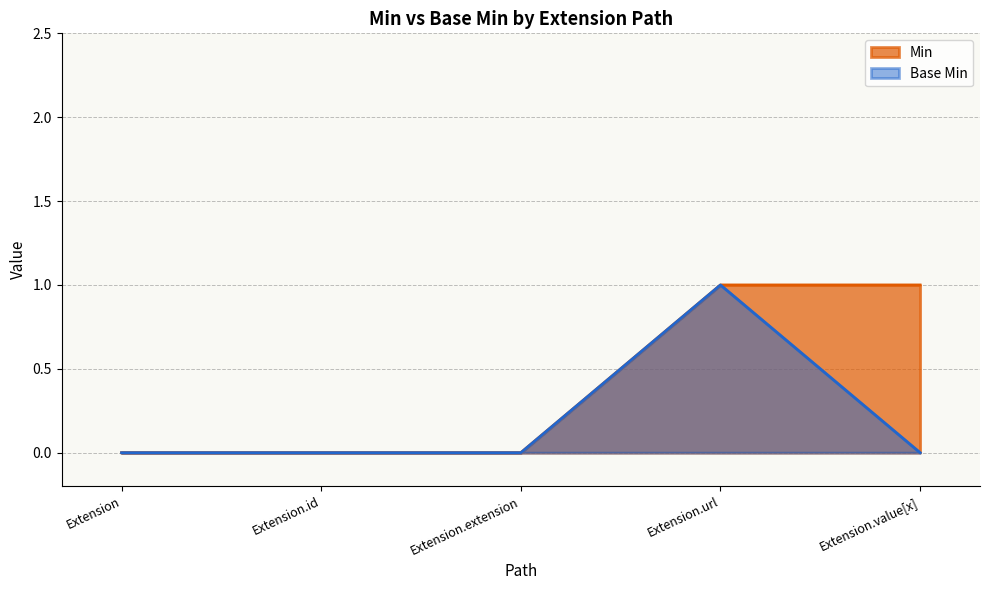

Is it true that Min equals 1 at Extension.value[x]?

True